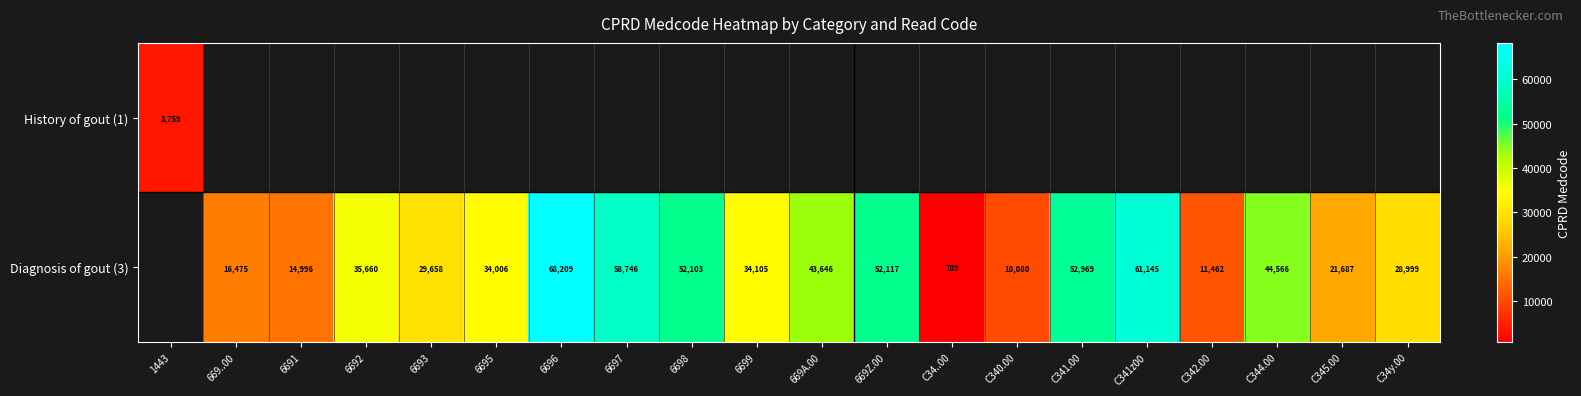

The Diagnosis of gout (3) series shows 10080 at C340.00. True or false?

True